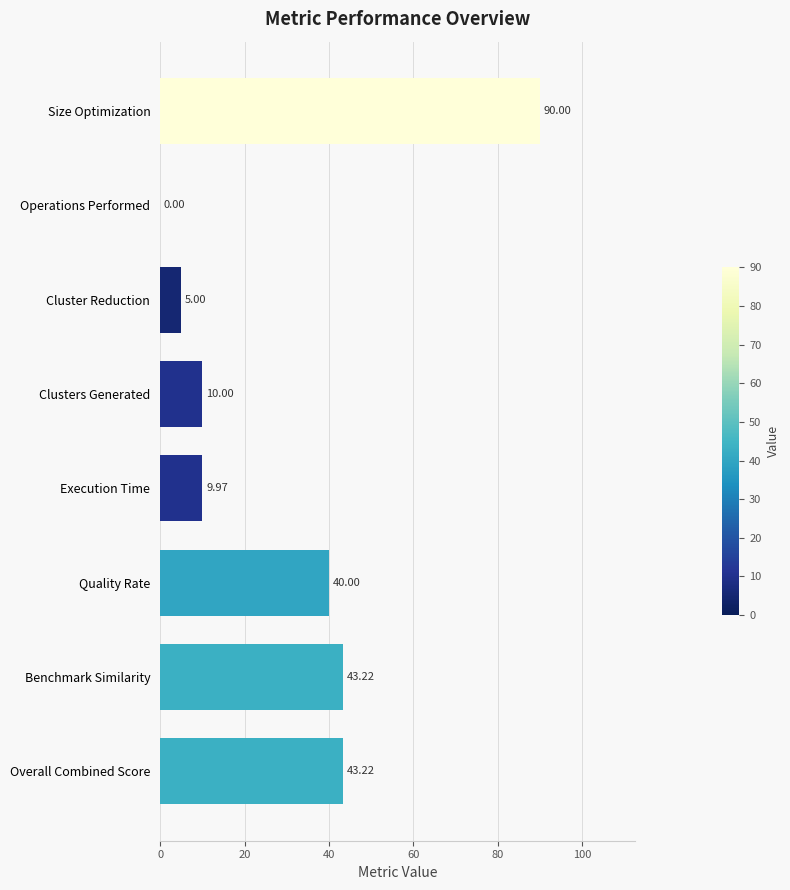

Which label corresponds to the largest value in the chart?

Size Optimization